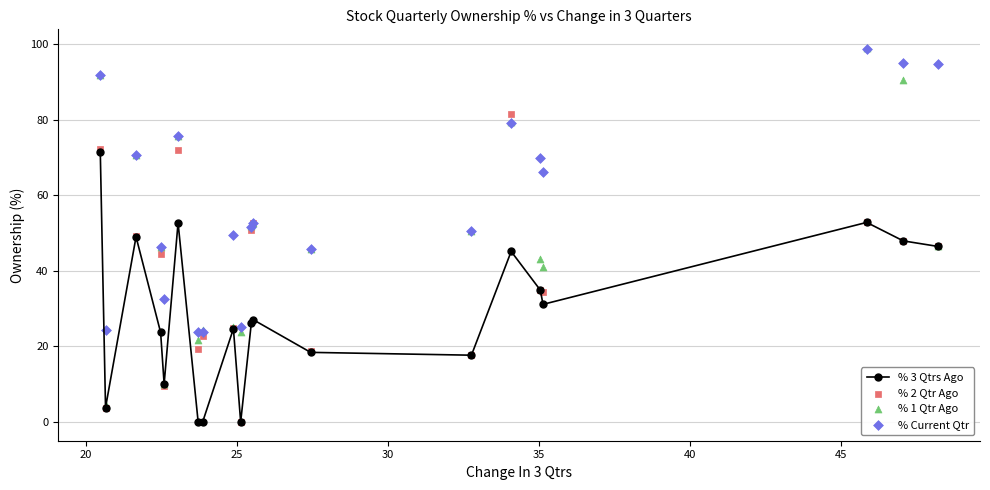

Which series has the widest spread of Y values?

% 1 Qtr Ago